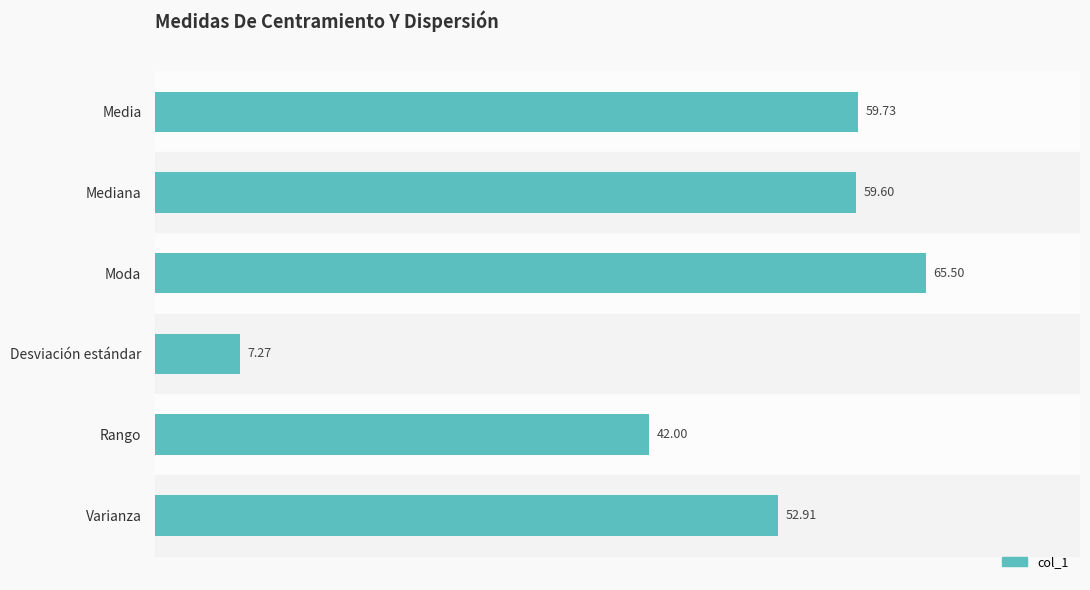

What is the sum of all values?

287.0